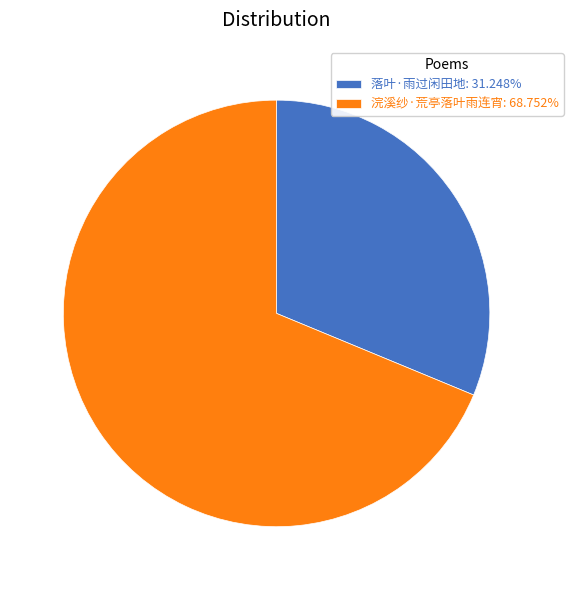

Approximately how many times larger is the value at 浣溪纱·荒亭落叶雨连宵: 68.752% compared to 落叶·雨过闲田地: 31.248%?

2.2